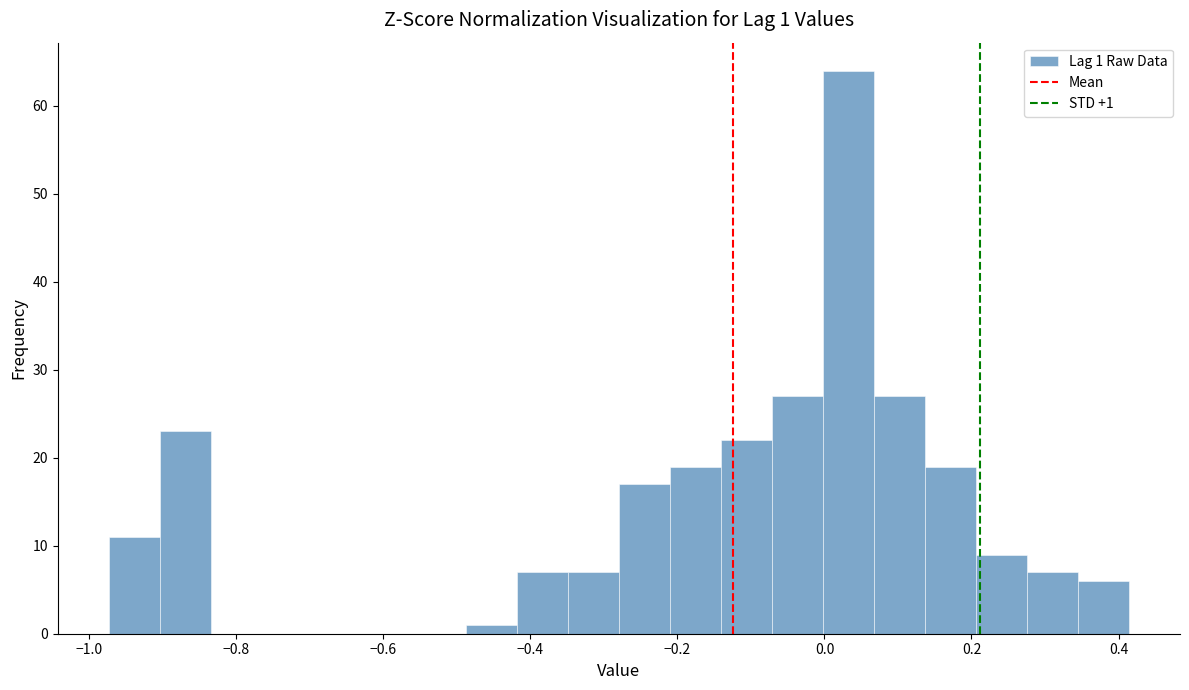

Around what value on the x-axis is the tallest bar? Give the approximate position of its centre, as read against the axis.

0.04